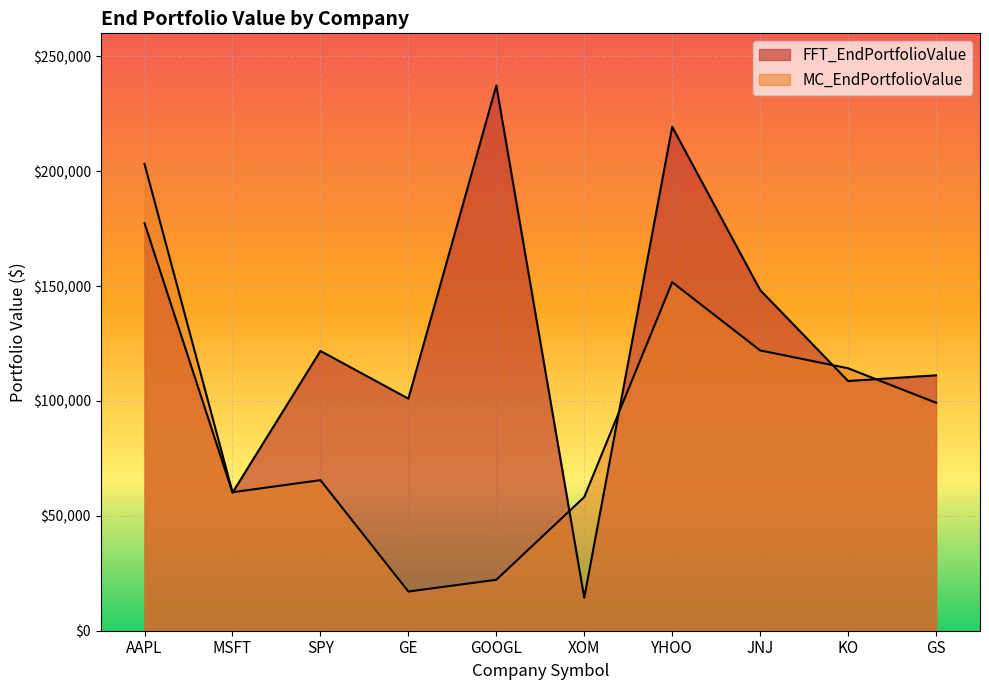

What is the label of the 7th point from the left?

YHOO